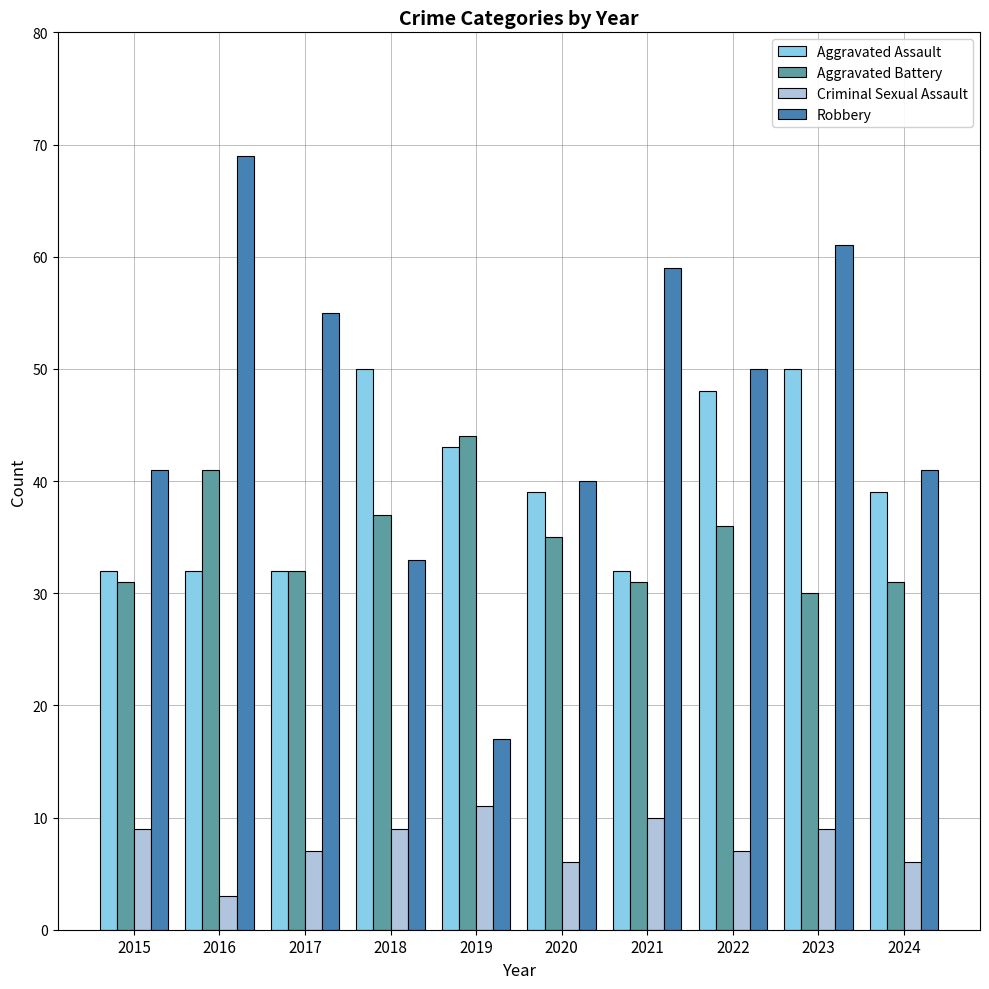

Between 2015 and 2020, which series saw the biggest shift?

Aggravated Assault